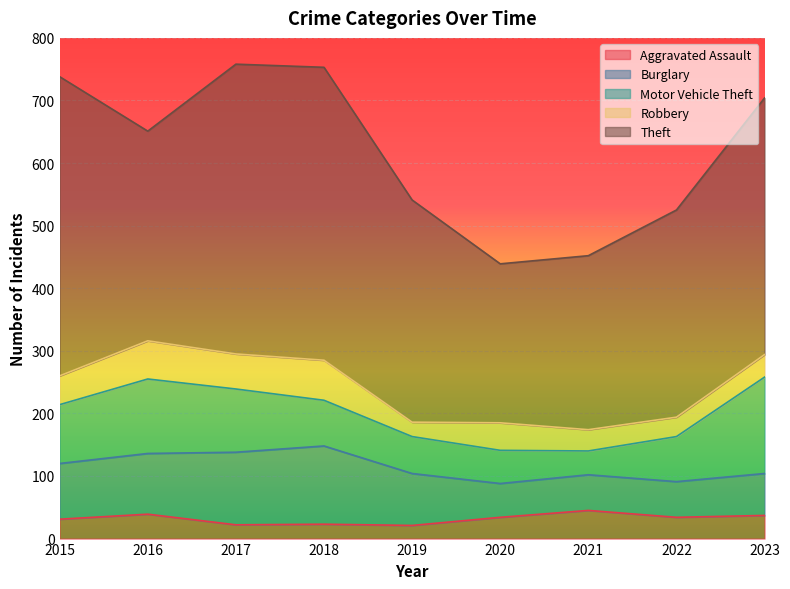

True or false: Theft and Burglary intersect in this chart.

False